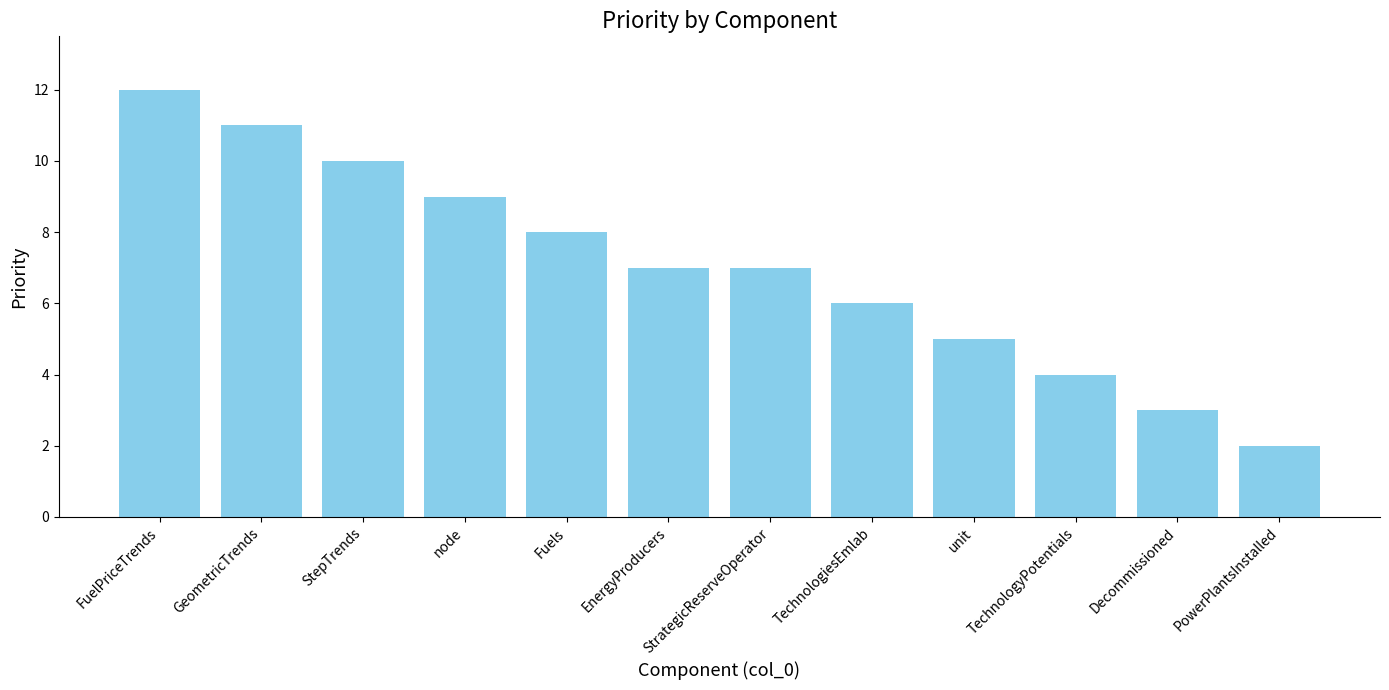

How many series are shown in this chart?

1